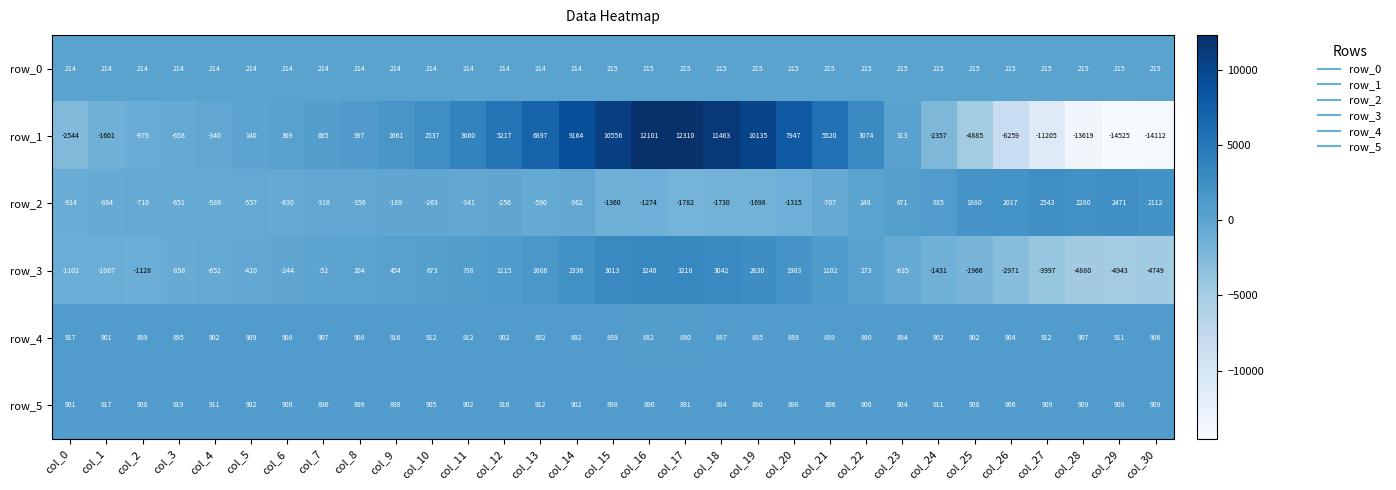

The value of row_5 at col_6 is 422. True or false?

False